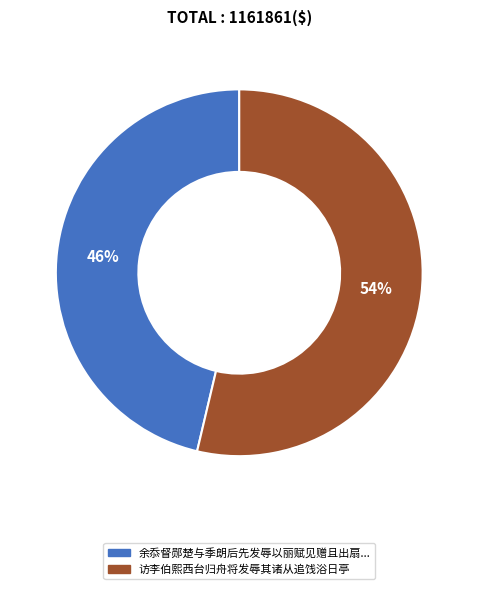

Is there any slice that represents more than half of the pie?

Yes